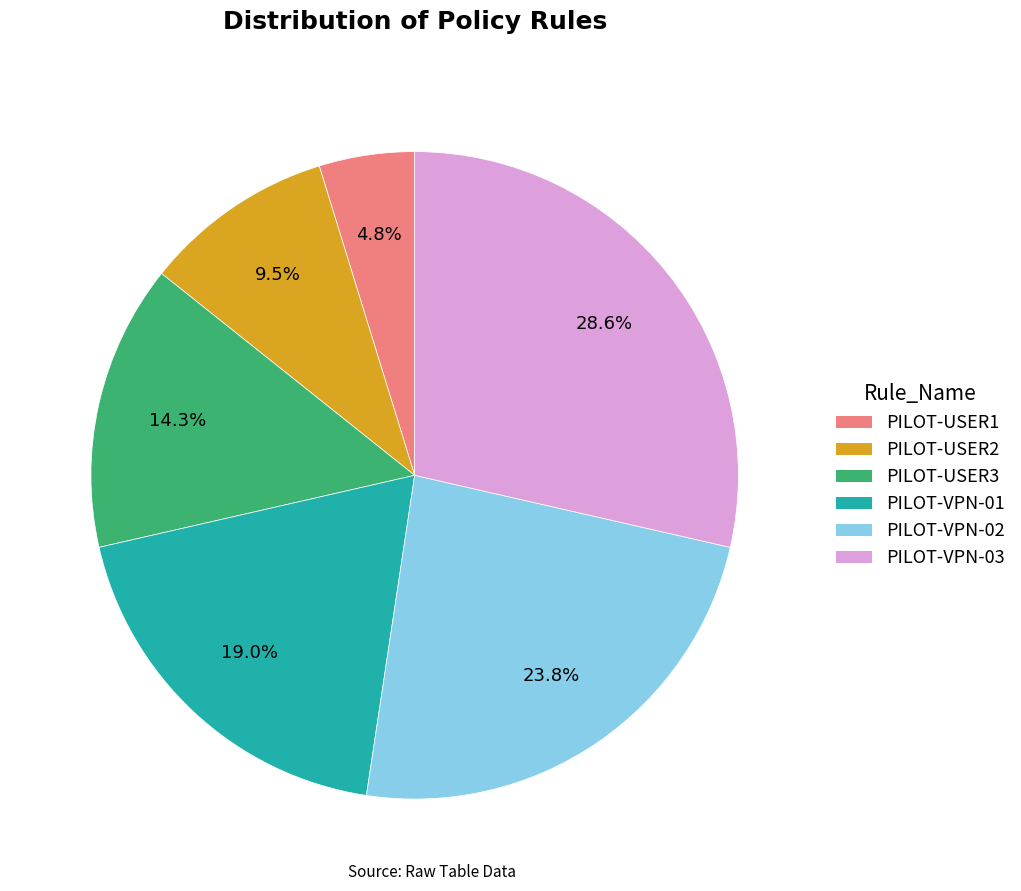

To the nearest percent, what is the difference between the largest and smallest slice percentages?

24%